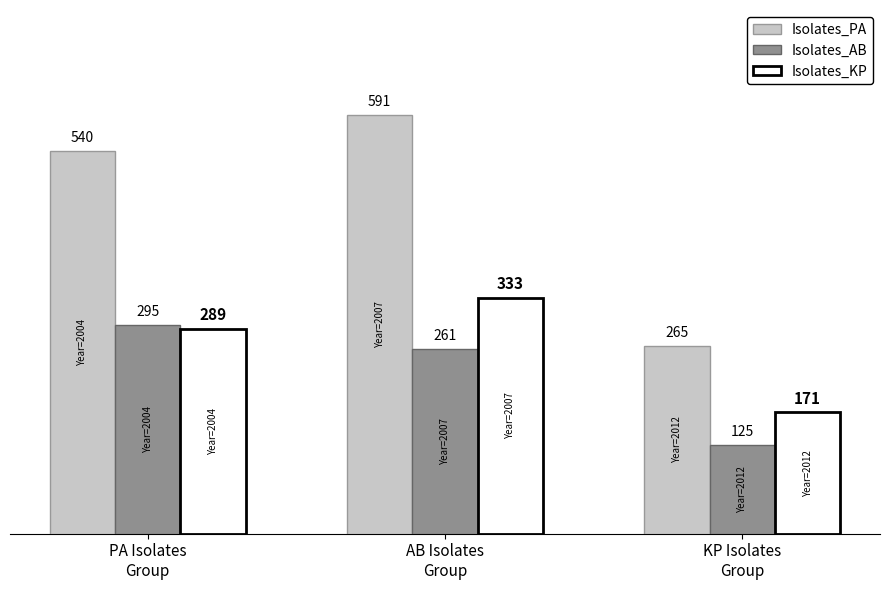

What is the smallest value displayed?

125